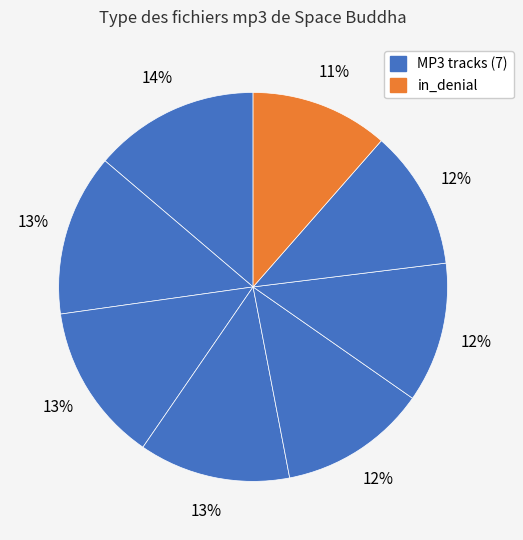

Which slice is the smallest?

in_denial